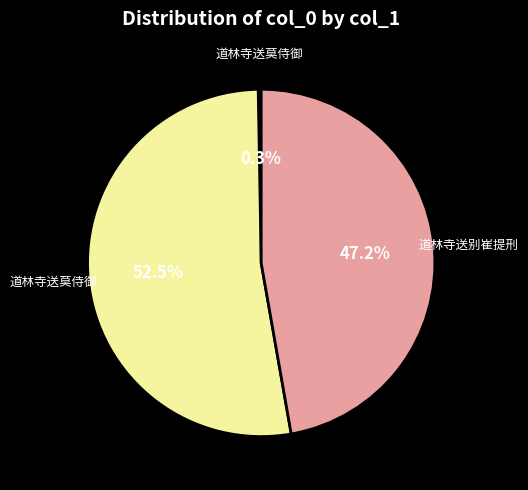

Is there any slice that represents more than half of the pie?

Yes